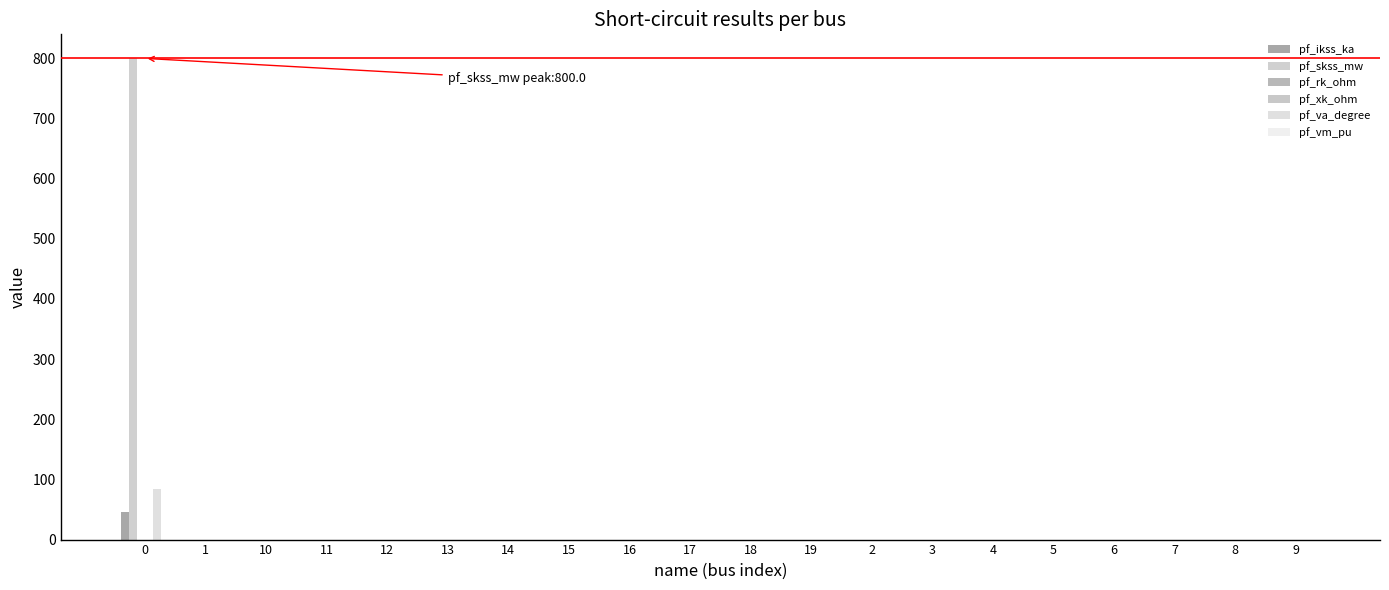

How many groups of bars are there?

20